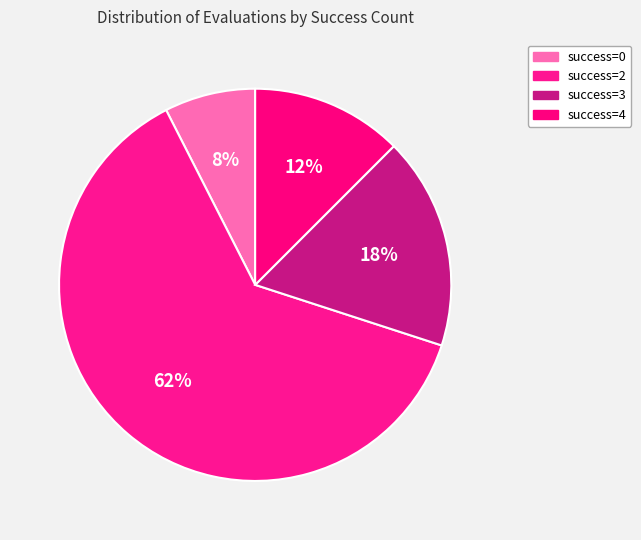

How many slices are in this pie chart?

4